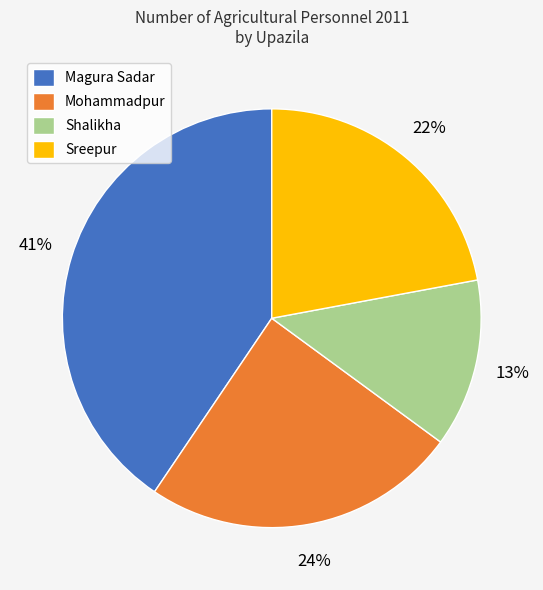

To the nearest percent, what is the combined percentage of Sreepur and Shalikha?

35%